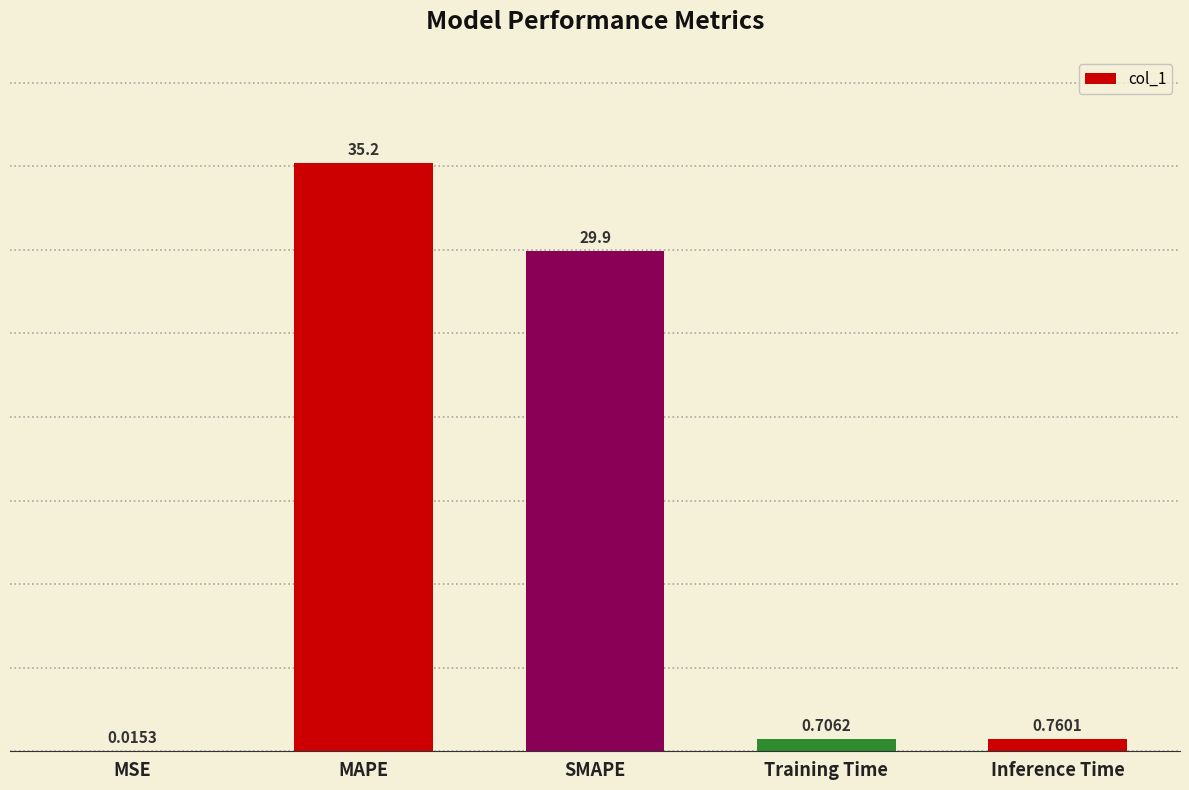

The chart shows a value of 35.2 at MAPE. True or false?

True